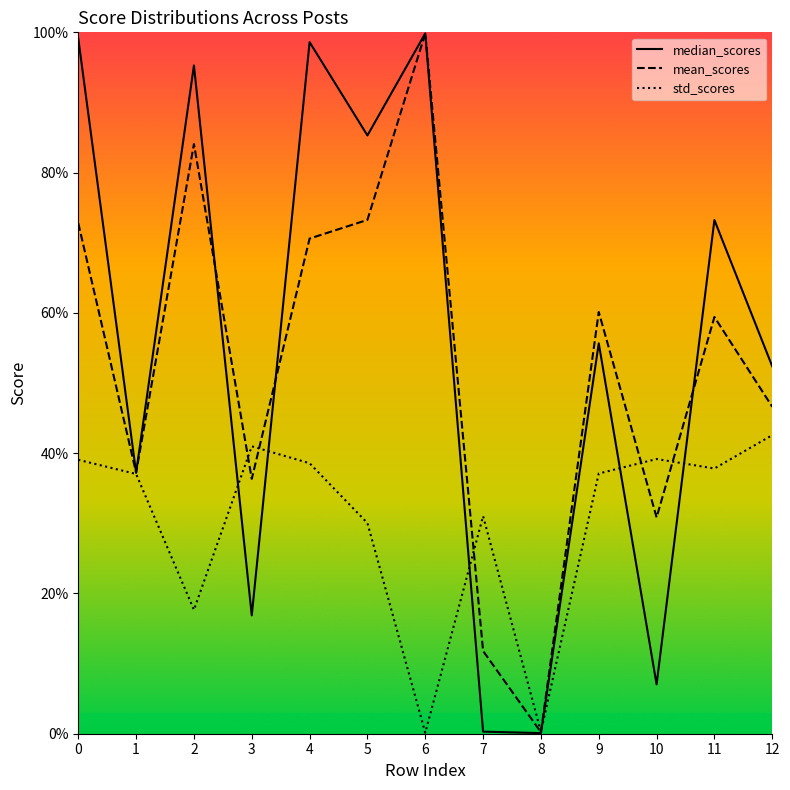

How many interior local valleys does the mean_scores series have?

4